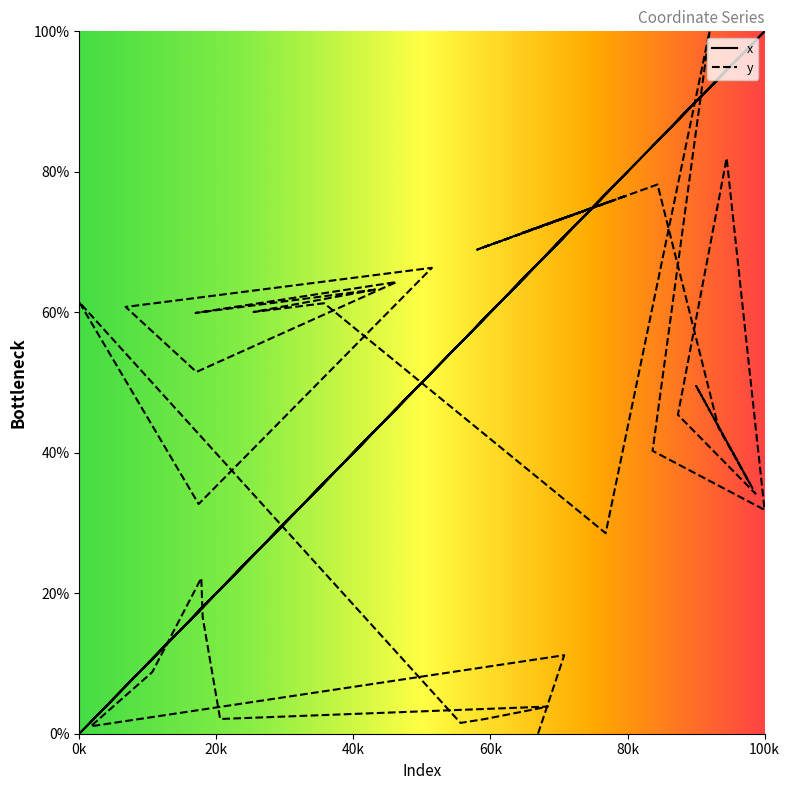

Does the chart display data point markers on the line(s)?

No